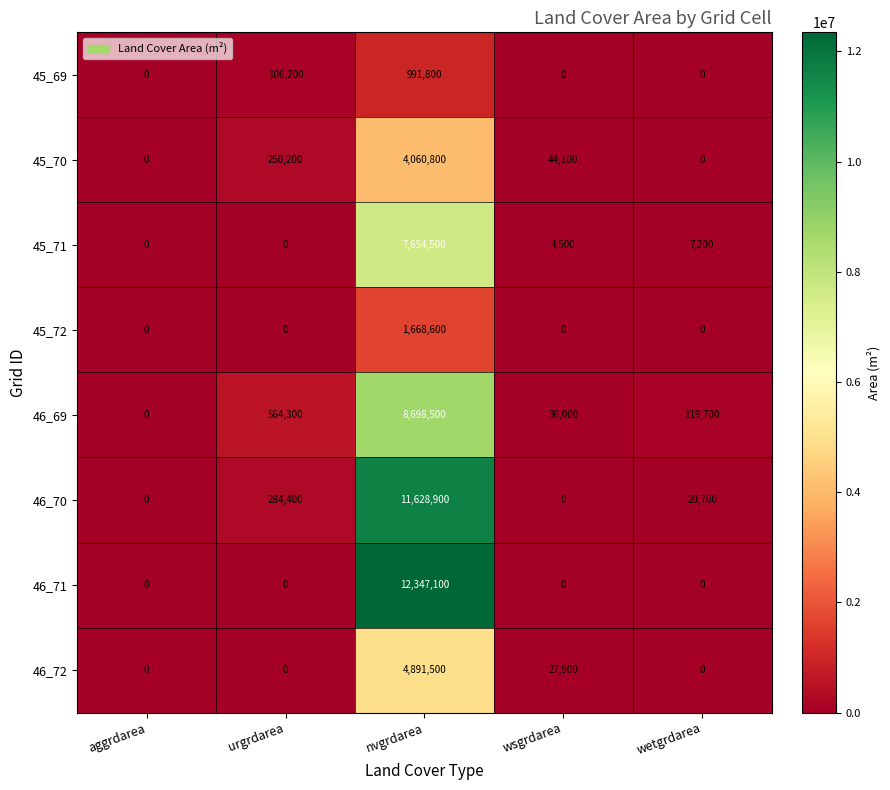

What is the sum of all 46_70 values?

11934000